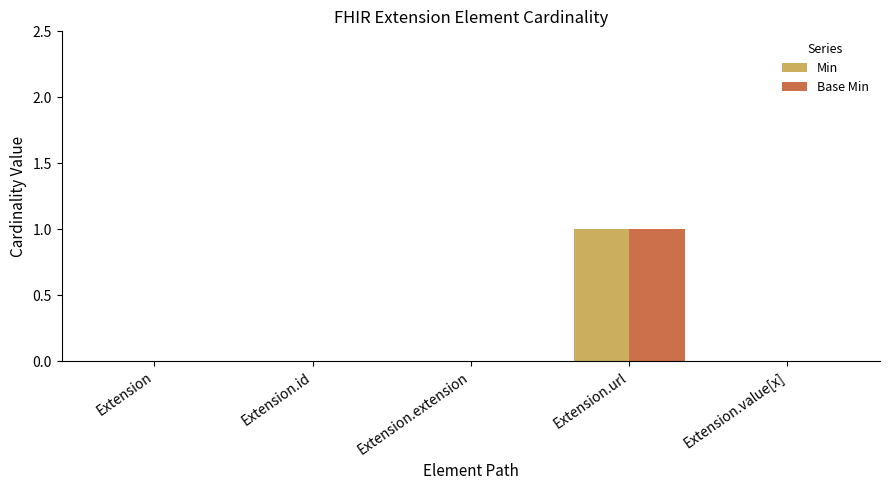

At which label does Min reach its peak?

Extension.url